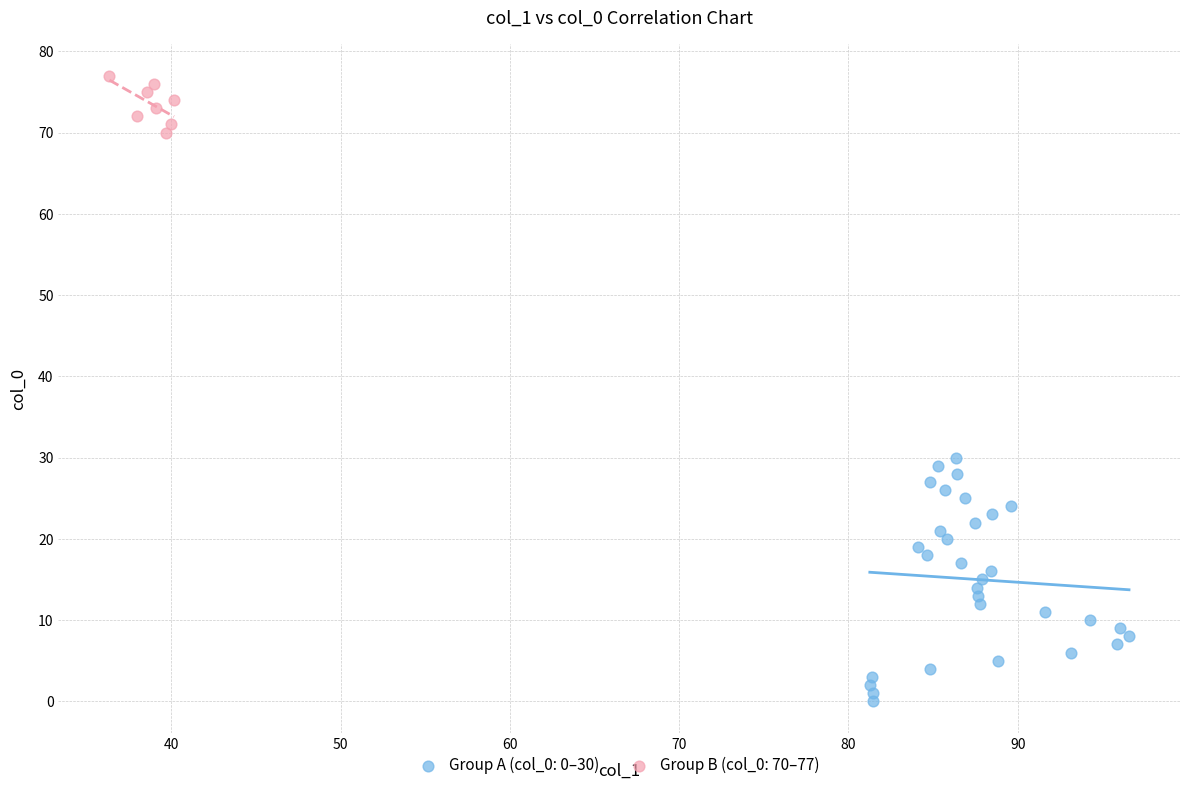

Which series reaches the minimum Y coordinate?

Group A (col_0: 0–30)